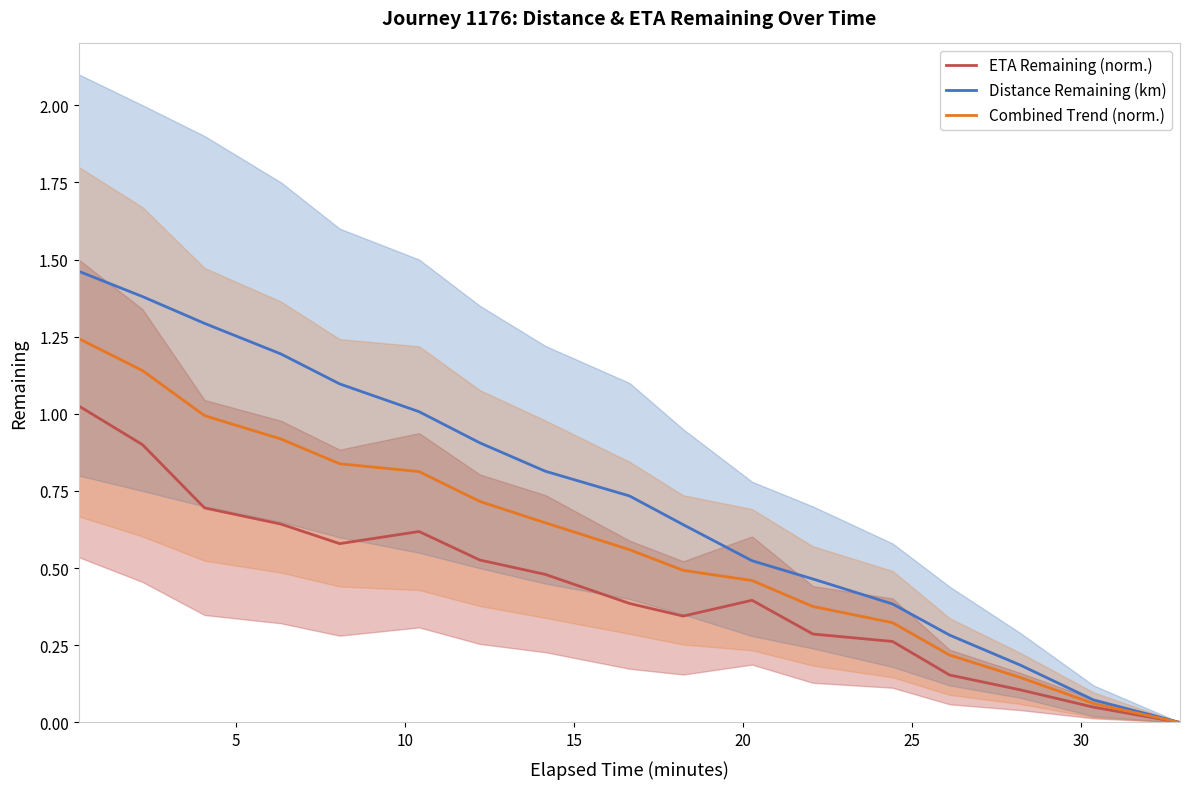

True or false: Combined Trend (norm.) has more than 2 interior local peaks.

False